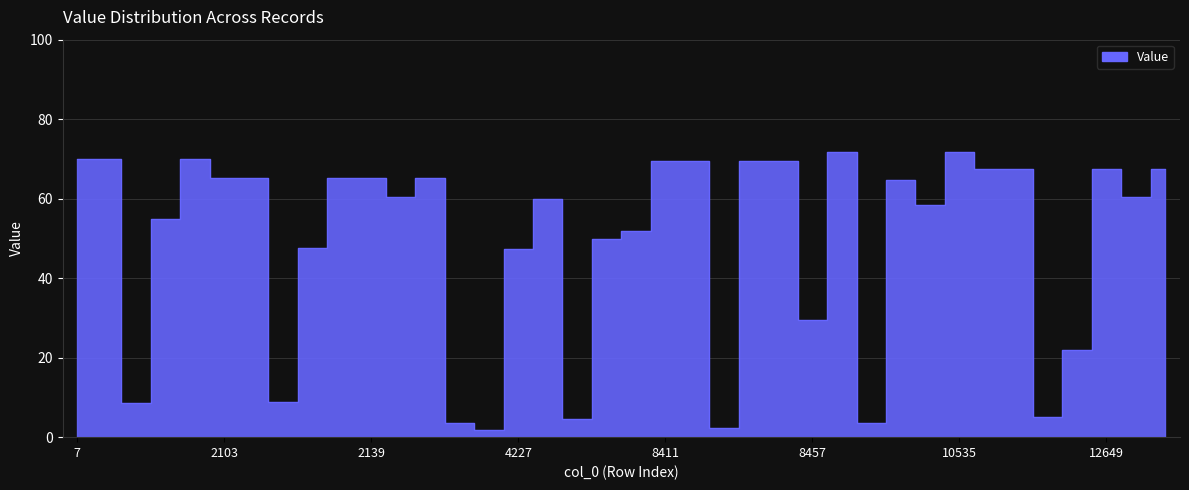

How many interior local valleys (lower than both neighbors) does the data have?

11